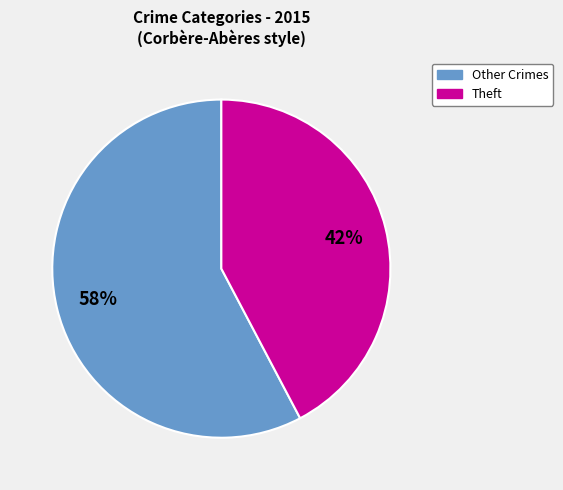

Is there any slice that represents more than half of the pie?

Yes